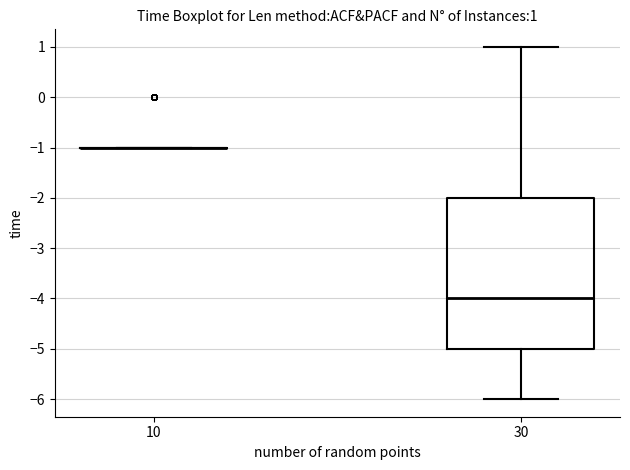

Which box is the tallest, from its lower edge to its upper edge?

30